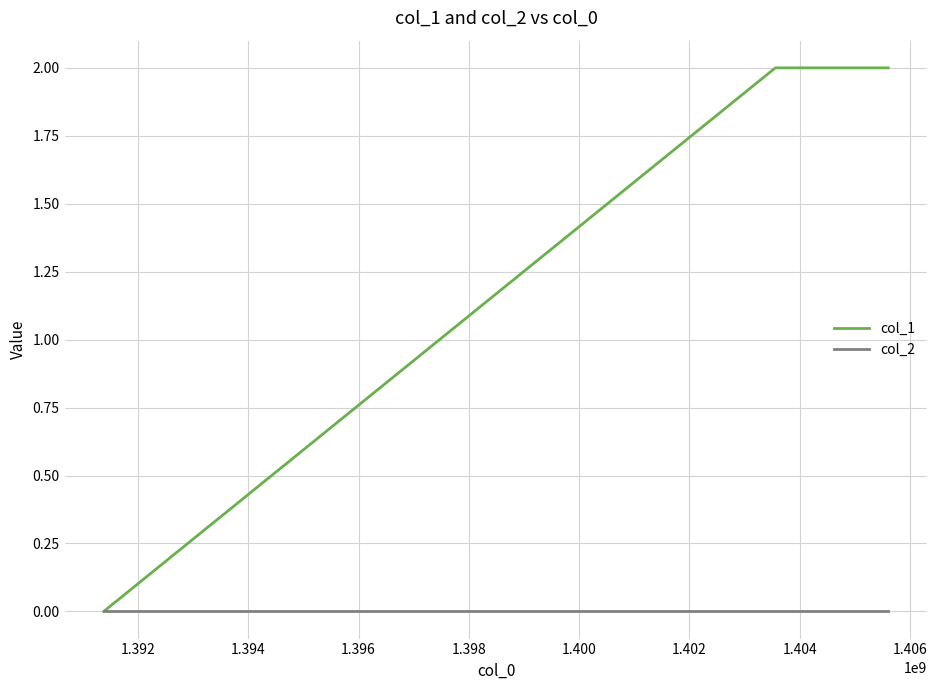

Reading left to right, transcribe all the data shown in this chart.

col_1: 0	2	2
col_2: 0	0	0